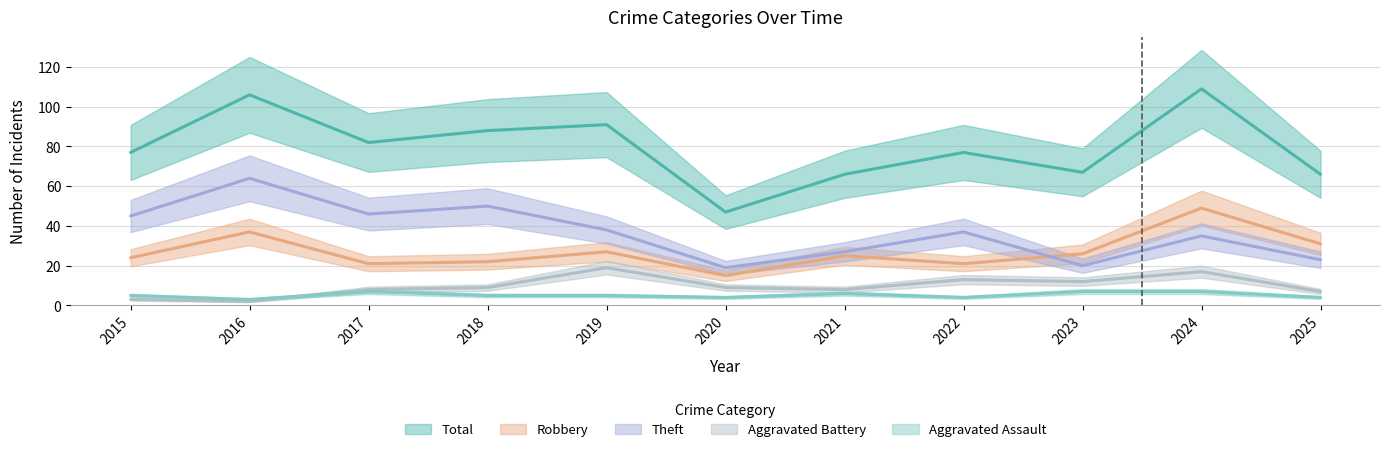

Which series has the widest spread of values?

Total